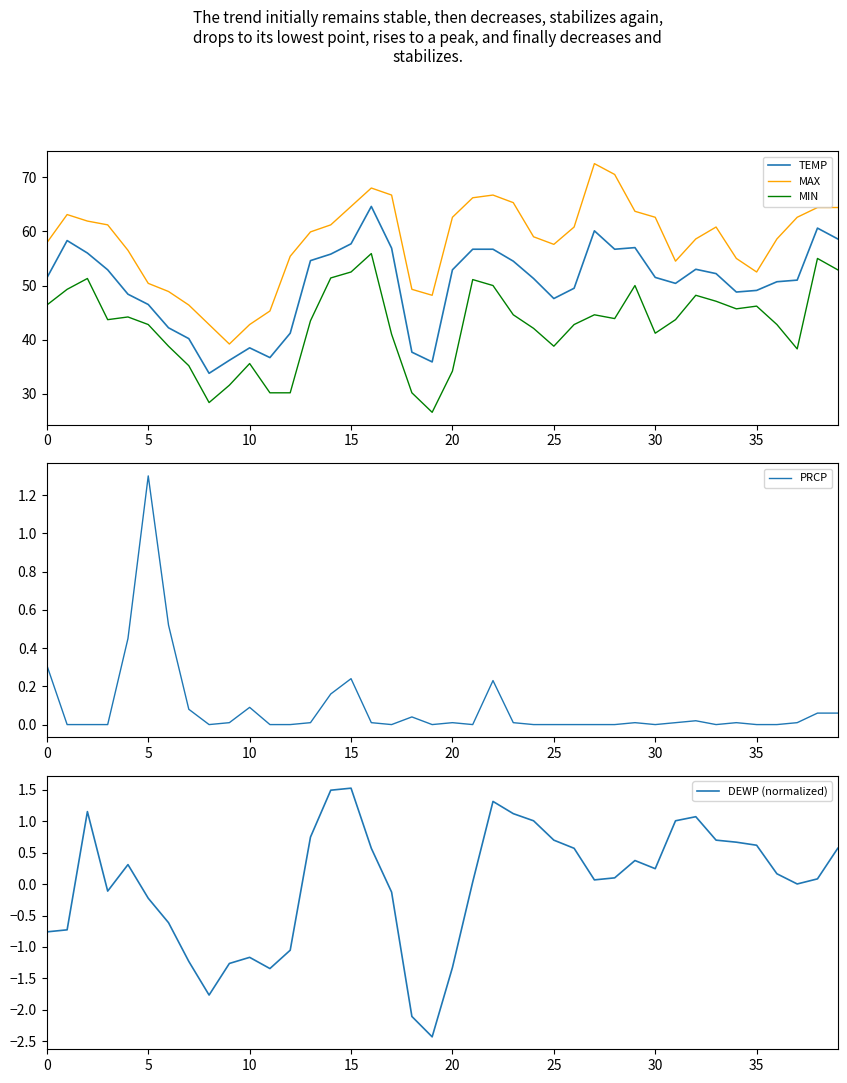

Which series has the widest spread of values?

MAX